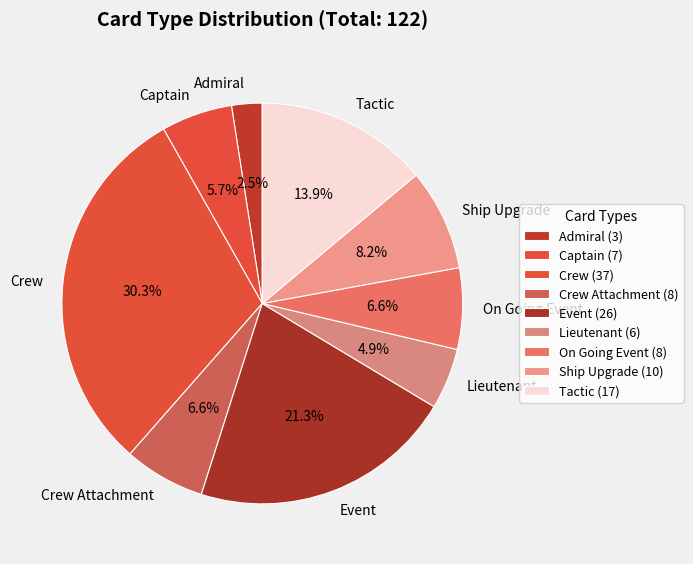

Combined, do On Going Event and Event account for over 50%?

No